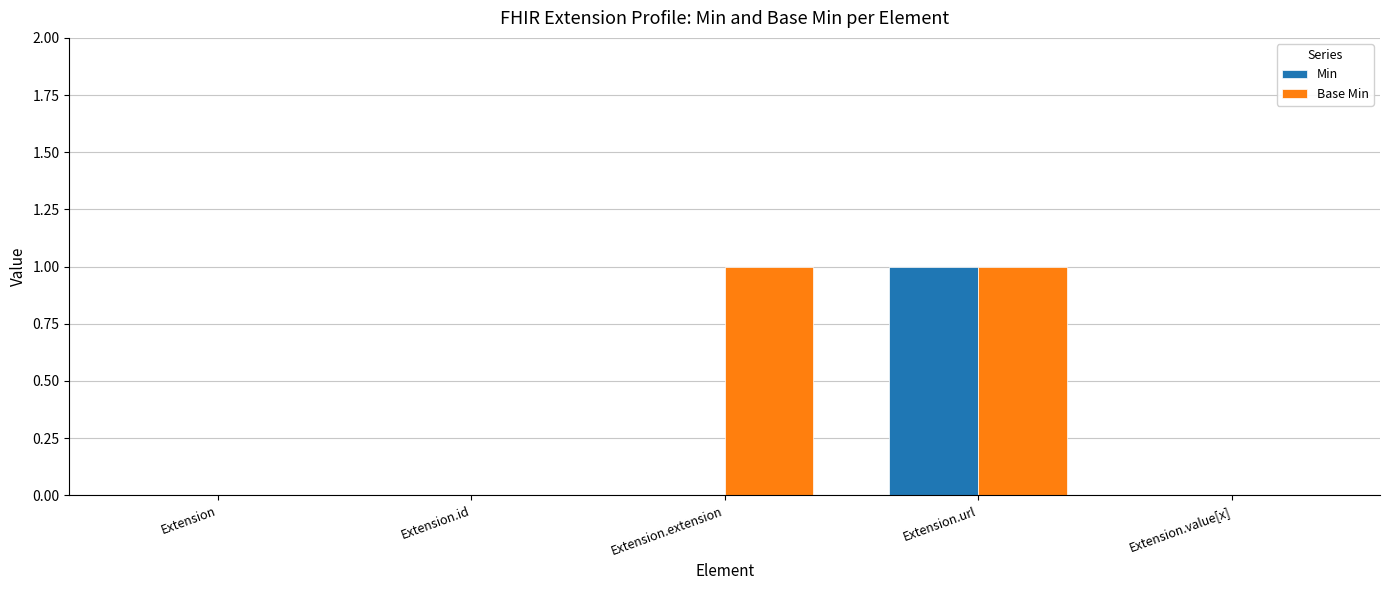

Between Extension and Extension.extension, which series saw the biggest shift?

Base Min